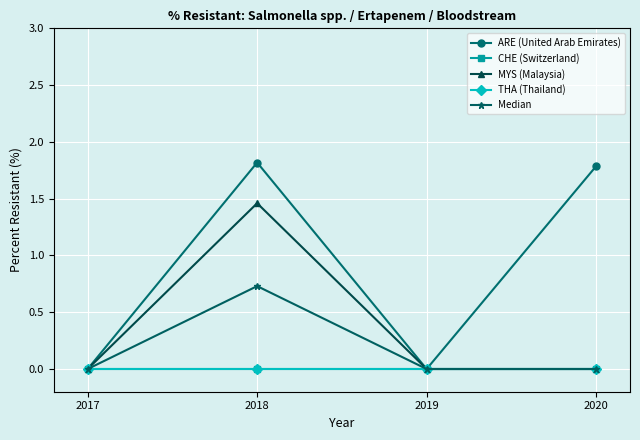

Which has a higher value, 2017 or 2020?

2020